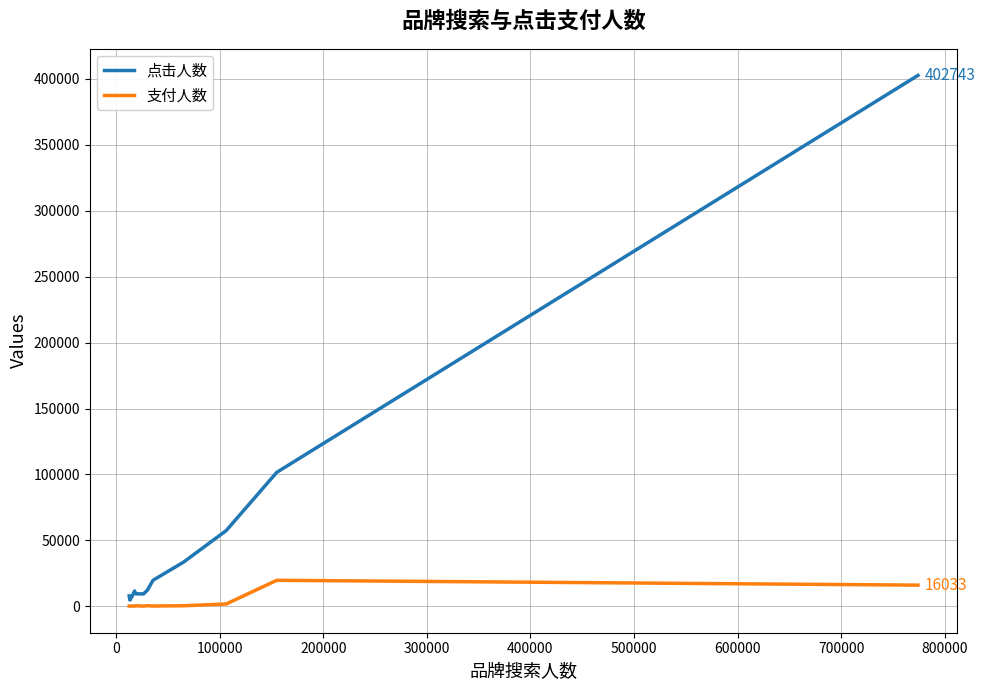

What is the highest value of the 支付人数 series?

19702